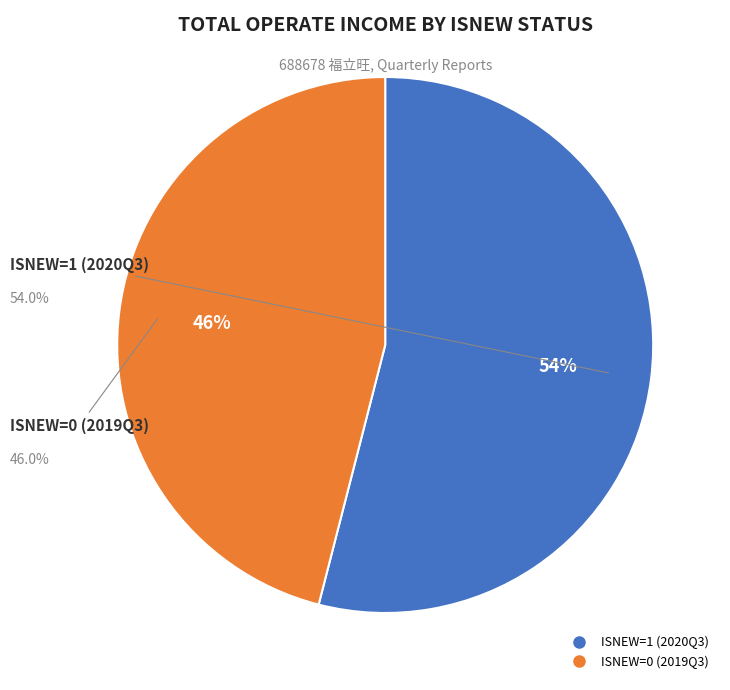

To the nearest percent, what is the difference between the largest and smallest slice percentages?

8%